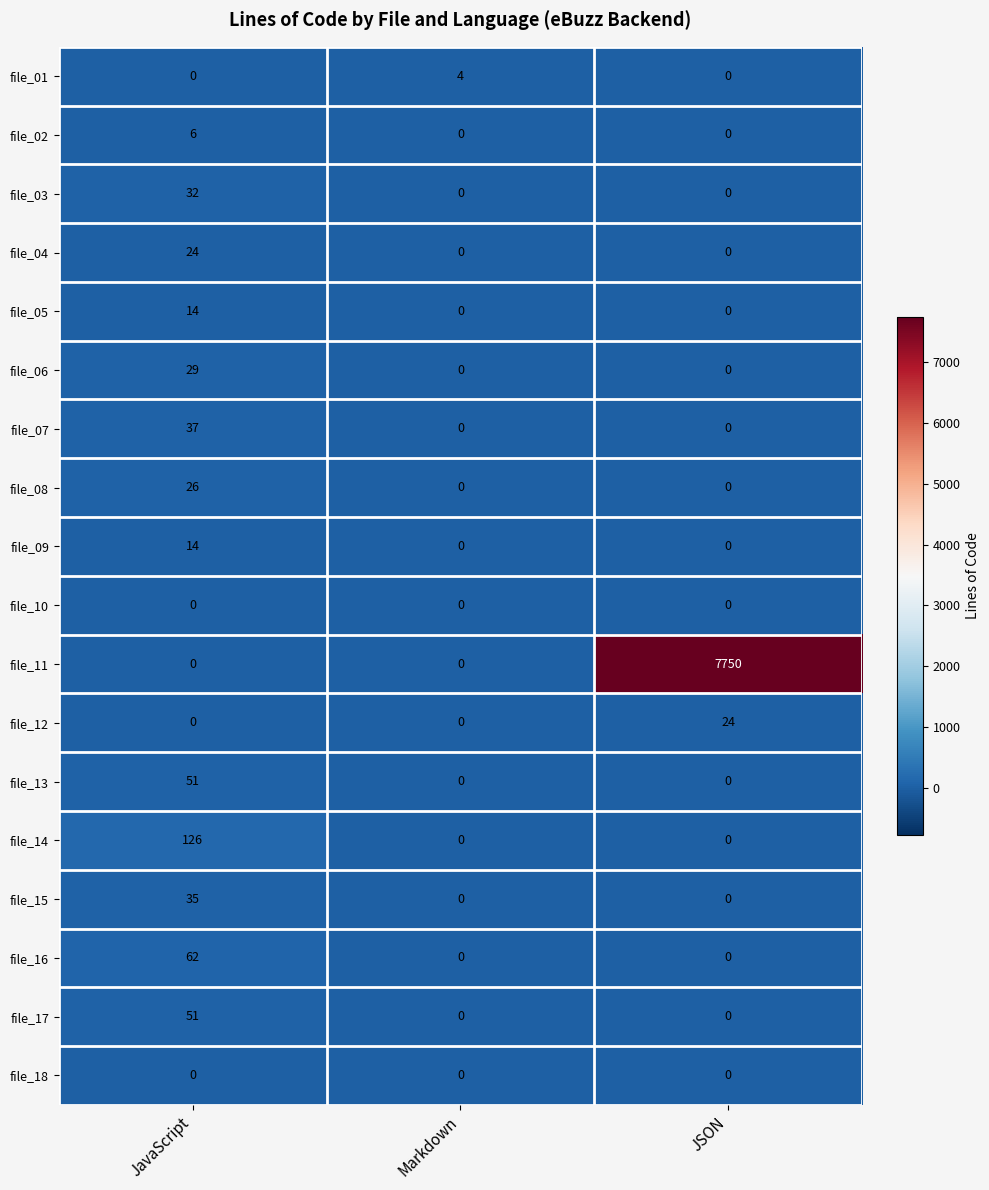

What is the sum of all file_12 values?

24